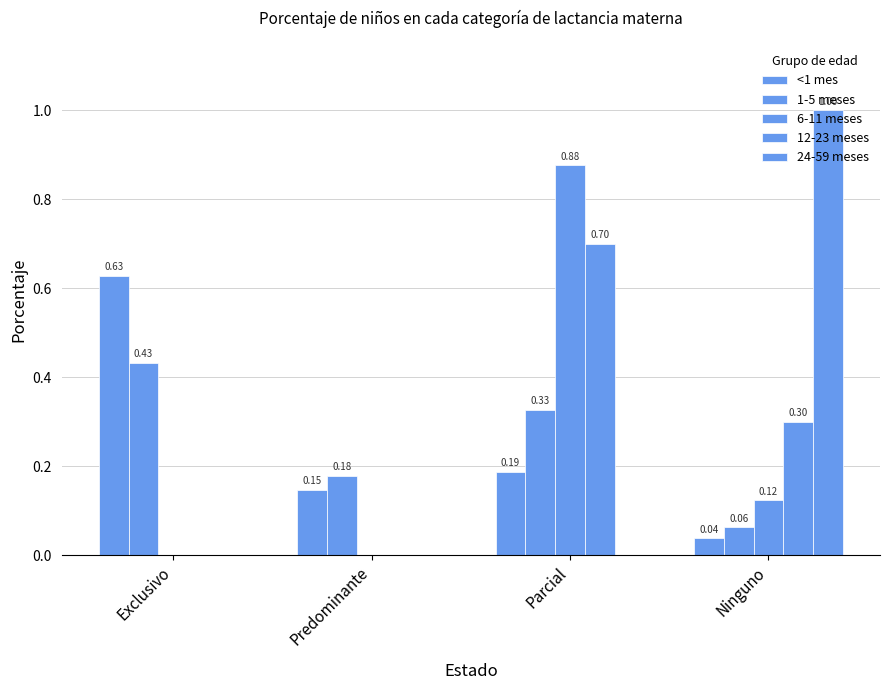

How many groups of bars are there?

4